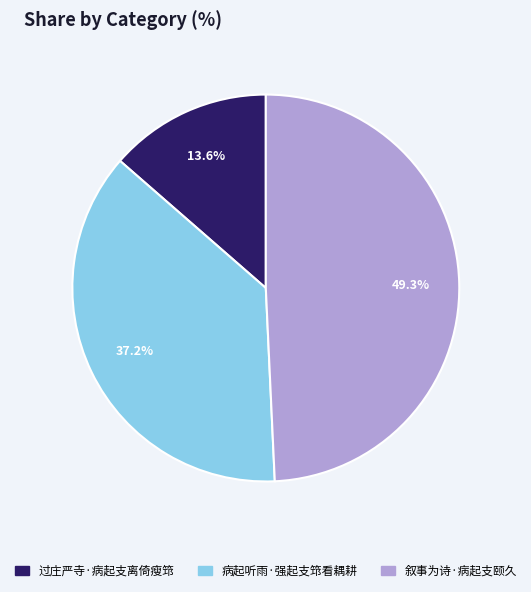

What percentage is NOT represented by 过庄严寺·病起支离倚瘦筇?

86.4%